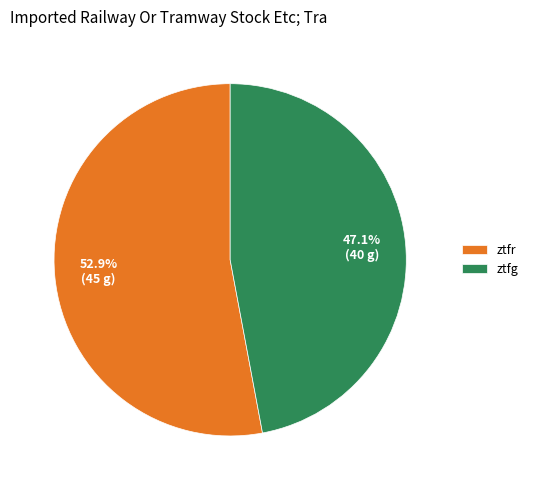

Is the sum of ztfg and ztfr greater than half?

Yes